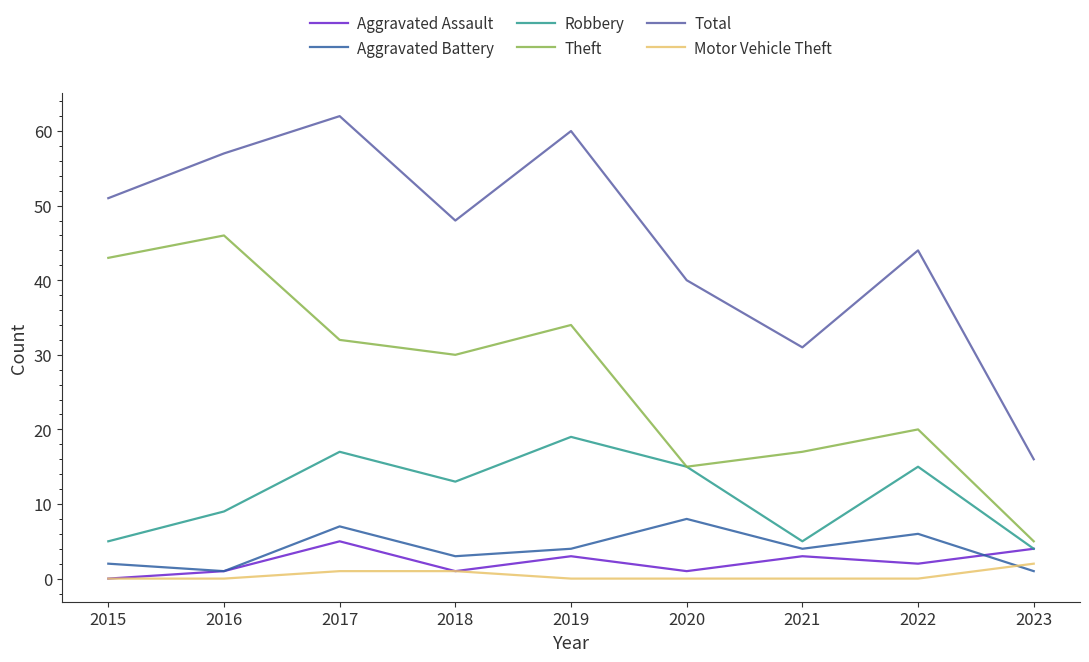

What is the total value across all series at 2020?

79